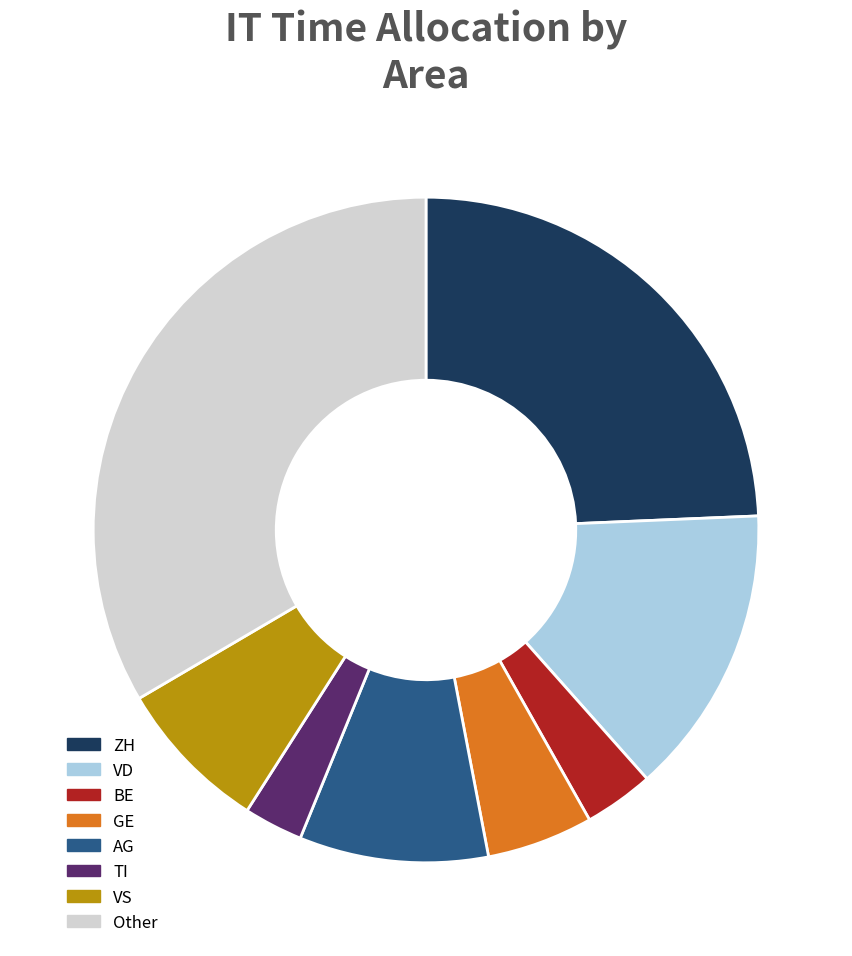

Which category has the smallest portion of the pie?

TI